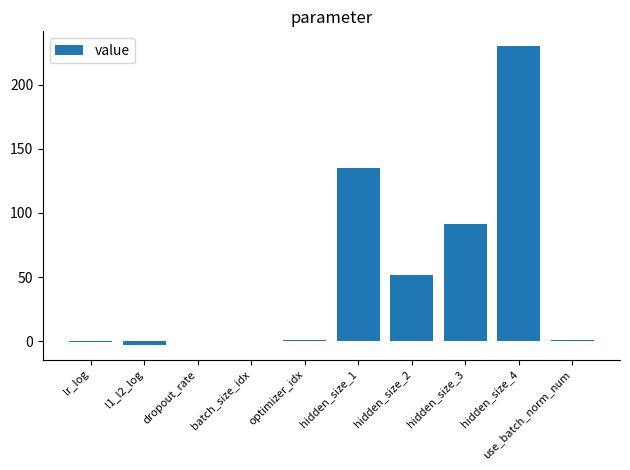

What is the sum of all values?

507.1